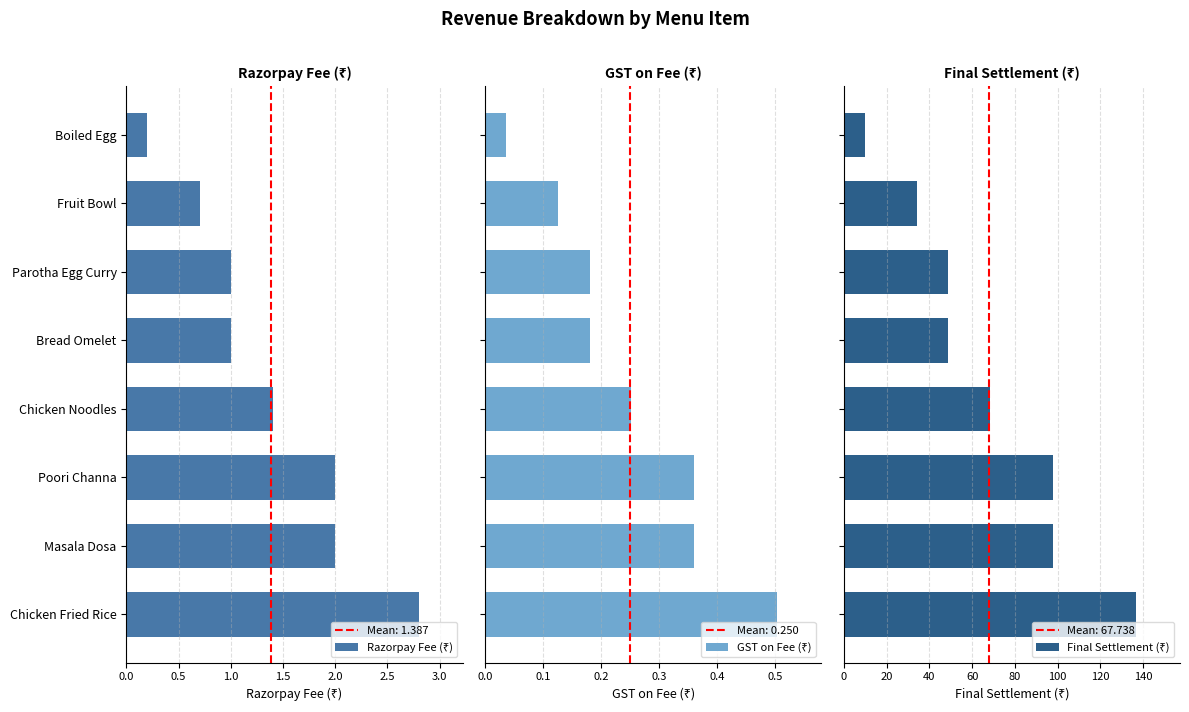

How many groups of bars are there?

8